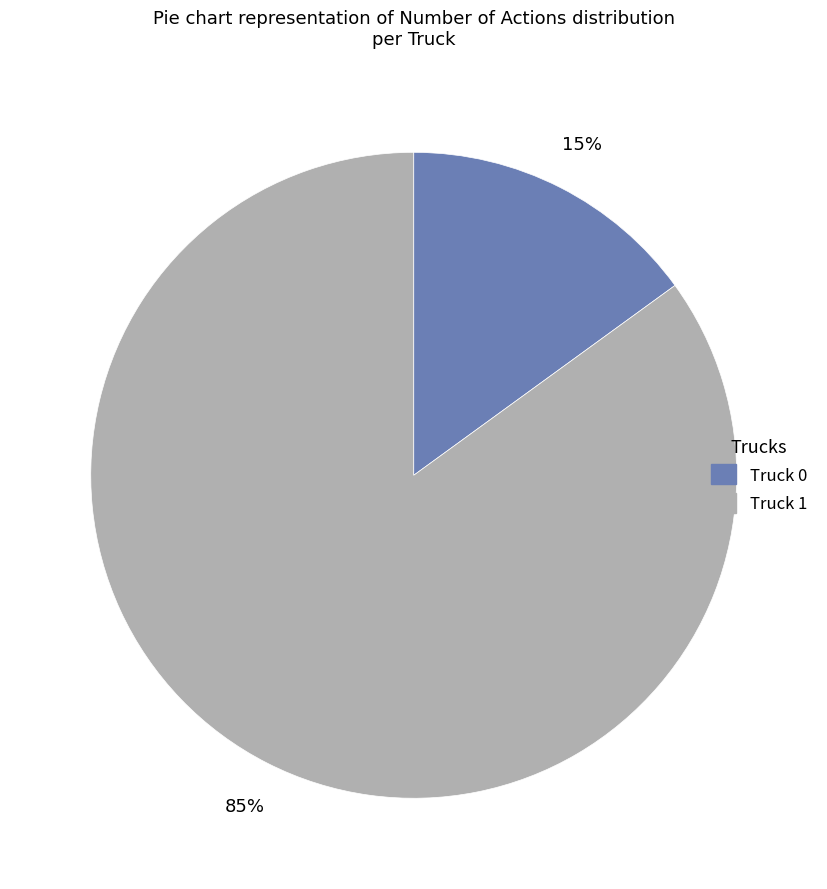

Is Truck 1 the majority of the pie?

Yes